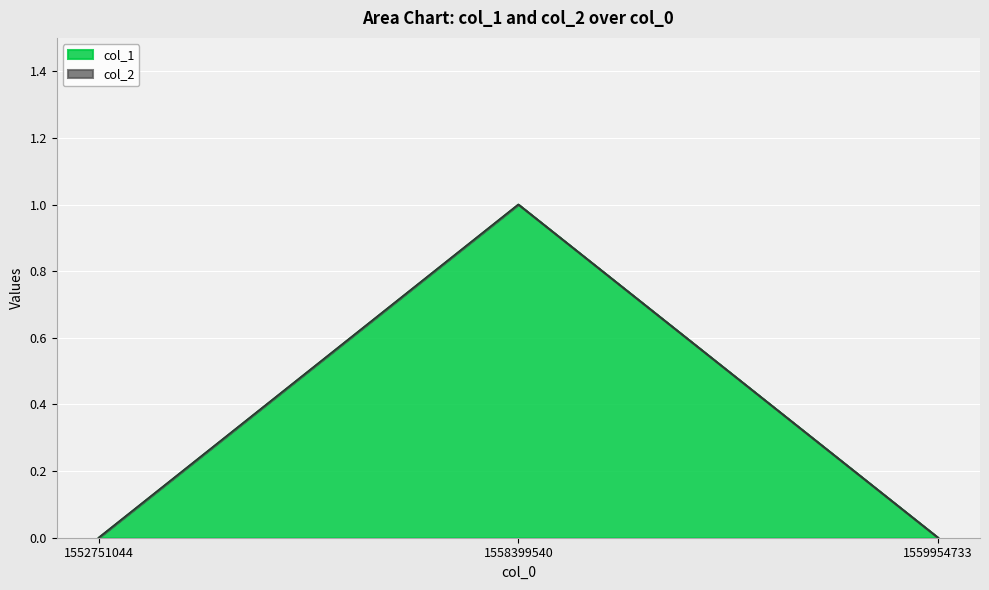

Rank the categories by value from lowest to highest.

1552751044, 1559954733, 1558399540